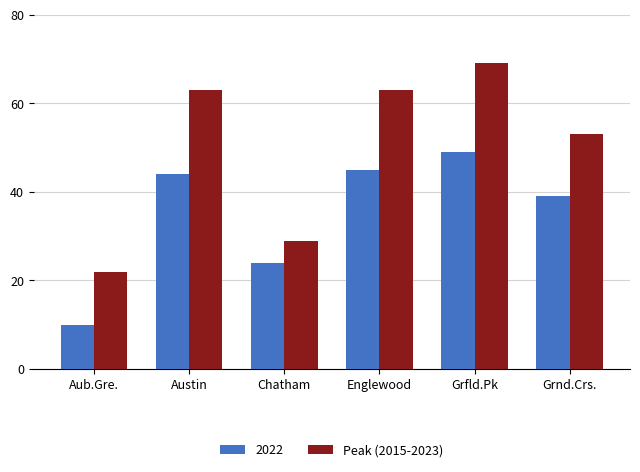

How many data points does each series have?

6